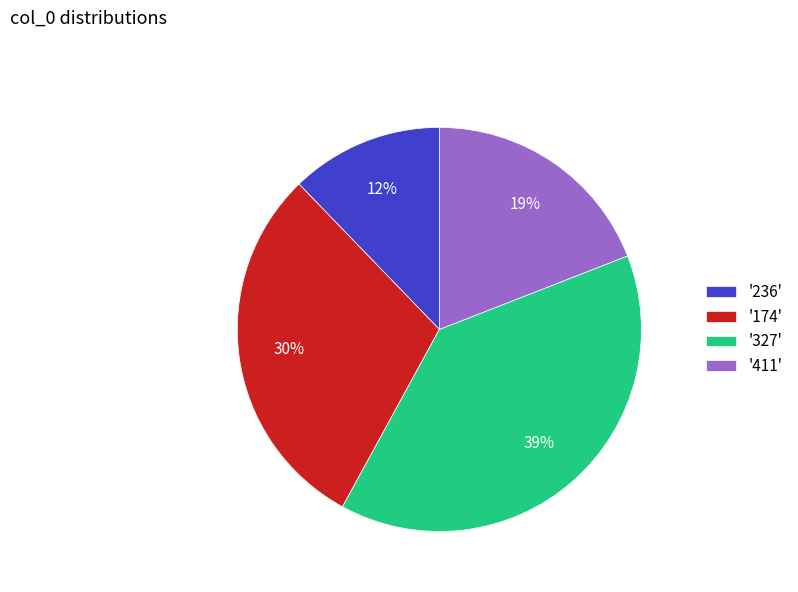

Is there any slice that represents more than half of the pie?

No